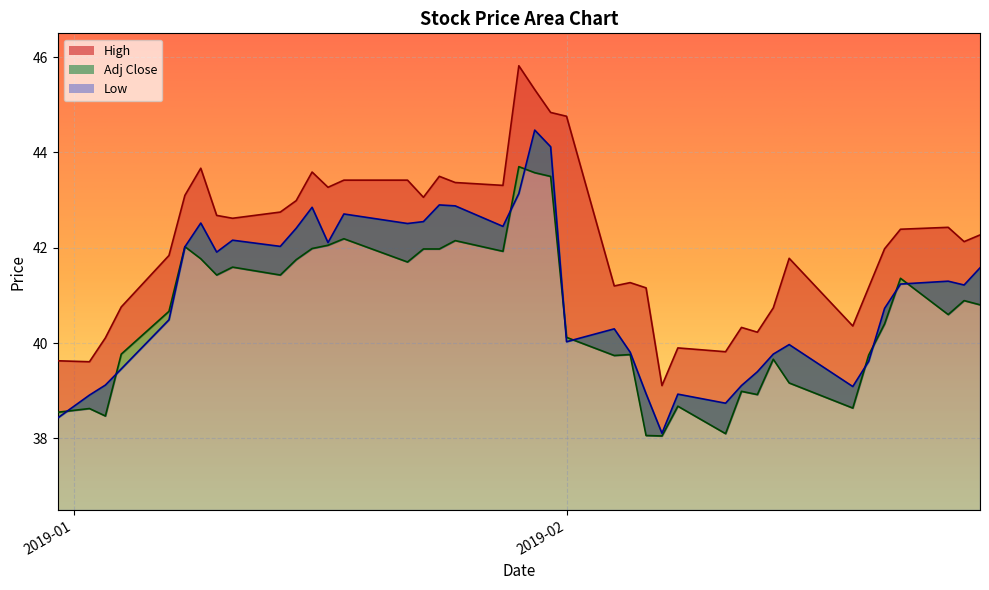

Reading left to right, transcribe all the data shown in this chart.

High: 39.6	39.6	40.1	40.8	41.8	43.1	43.7	42.7	42.6	42.8	43.0	43.6	43.3	43.4	43.4	43.1	43.5	43.4	43.3	45.8	45.3	44.8	44.8	41.2	41.3	41.2	39.1	39.9	39.8	40.3	40.2	40.7	41.8	40.4	41.2	42.0	42.4	42.4	42.1	42.3
Adj Close: 38.6	38.6	38.5	39.8	40.7	42.0	41.8	41.4	41.6	41.4	41.8	42.0	42.1	42.2	41.7	42.0	42.0	42.2	41.9	43.7	43.6	43.5	40.1	39.7	39.8	38.1	38.1	38.7	38.1	39.0	38.9	39.7	39.2	38.6	39.8	40.4	41.4	40.6	40.9	40.8
Low: 38.4	38.9	39.1	39.5	40.5	42.0	42.5	41.9	42.2	42.0	42.4	42.8	42.1	42.7	42.5	42.5	42.9	42.9	42.5	43.1	44.5	44.1	40.0	40.3	39.8	38.9	38.1	38.9	38.7	39.1	39.4	39.8	40.0	39.1	39.6	40.7	41.2	41.3	41.2	41.6